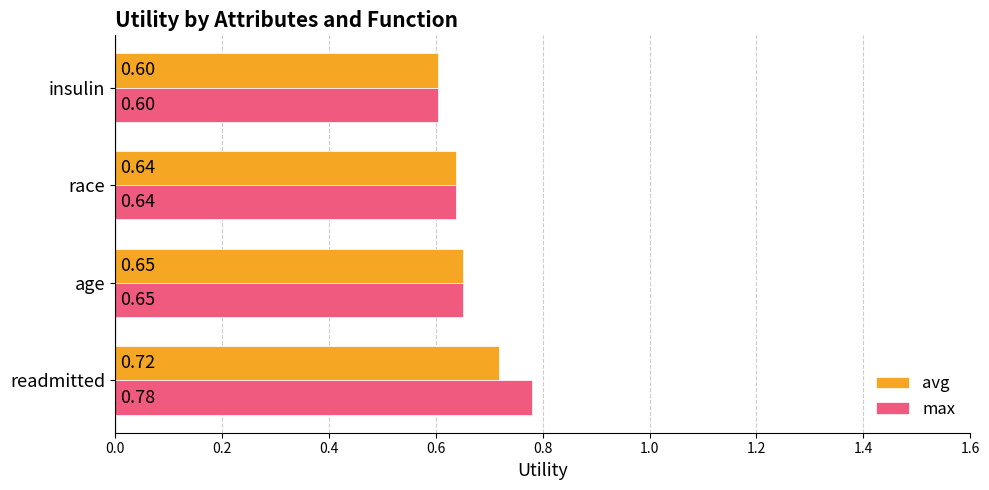

Which category has the lowest value in the avg series?

insulin